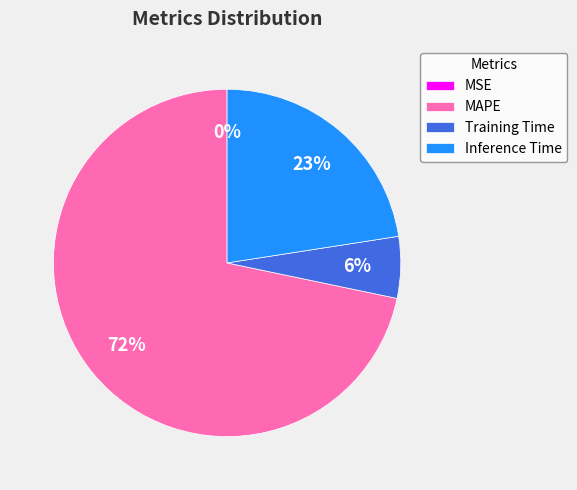

To the nearest percent, what is the average slice percentage?

25%